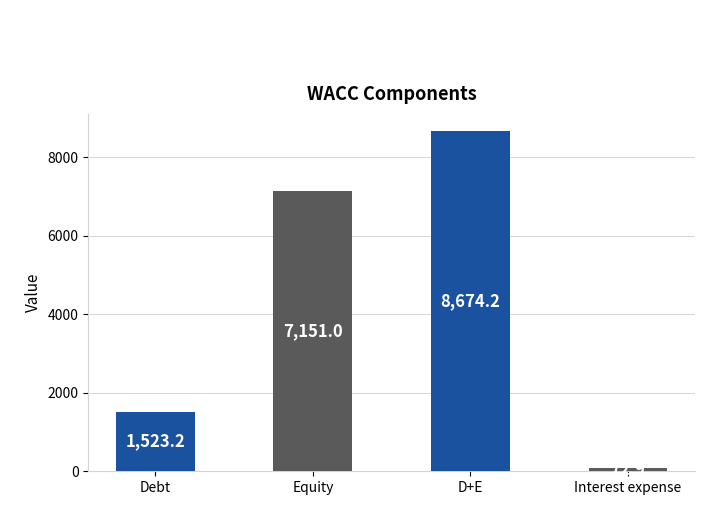

Where is the data nearest to the value 4373?

Equity